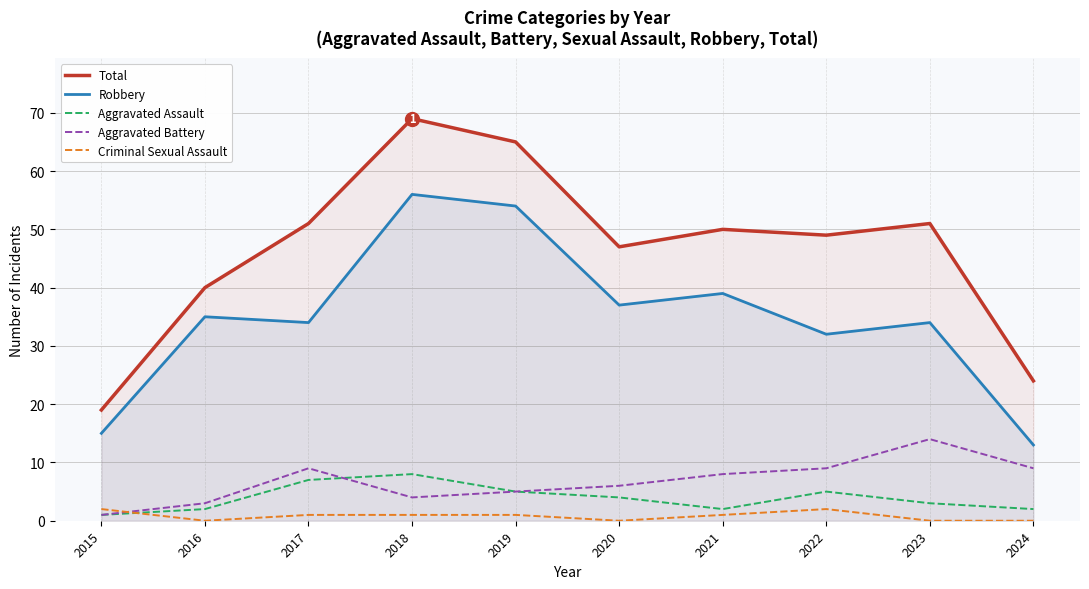

Where is the first local maximum for Robbery?

2016